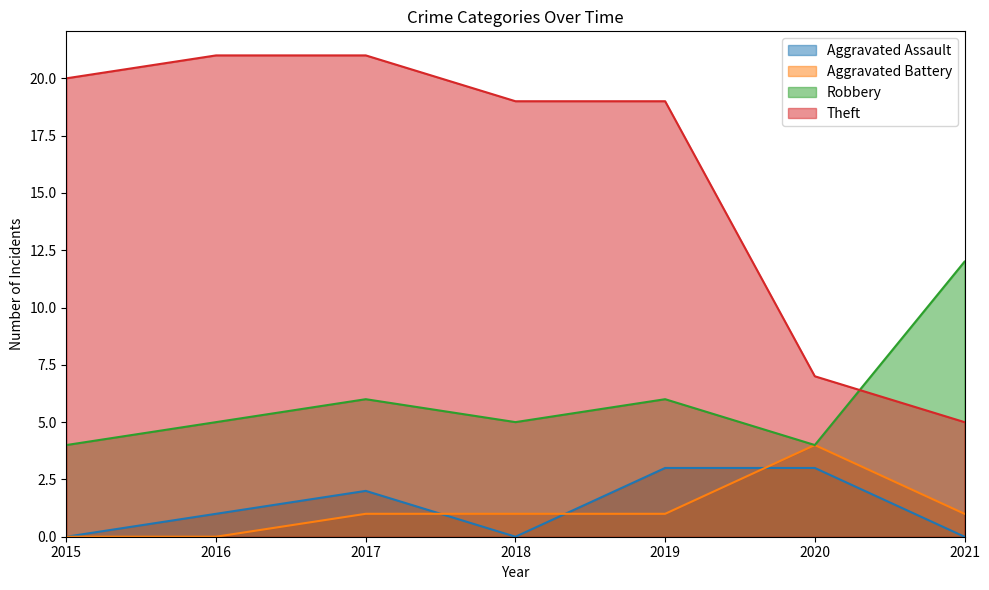

What is the spread (max minus min) of values at 2020?

4